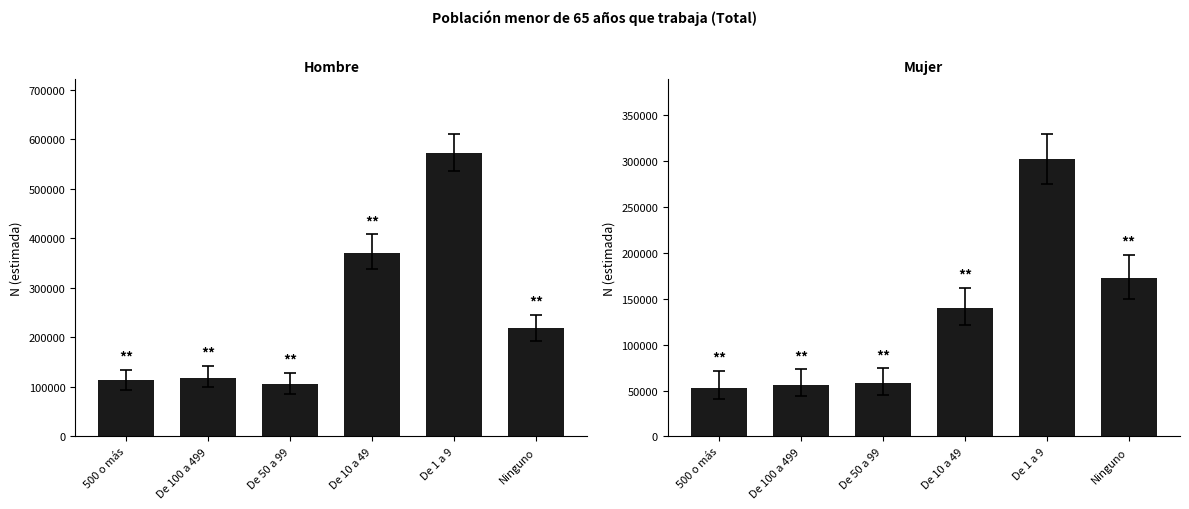

Is the value of Hombre N (estimada) at De 1 a 9 greater than the value of Mujer N (estimada) at 500 o más?

Yes